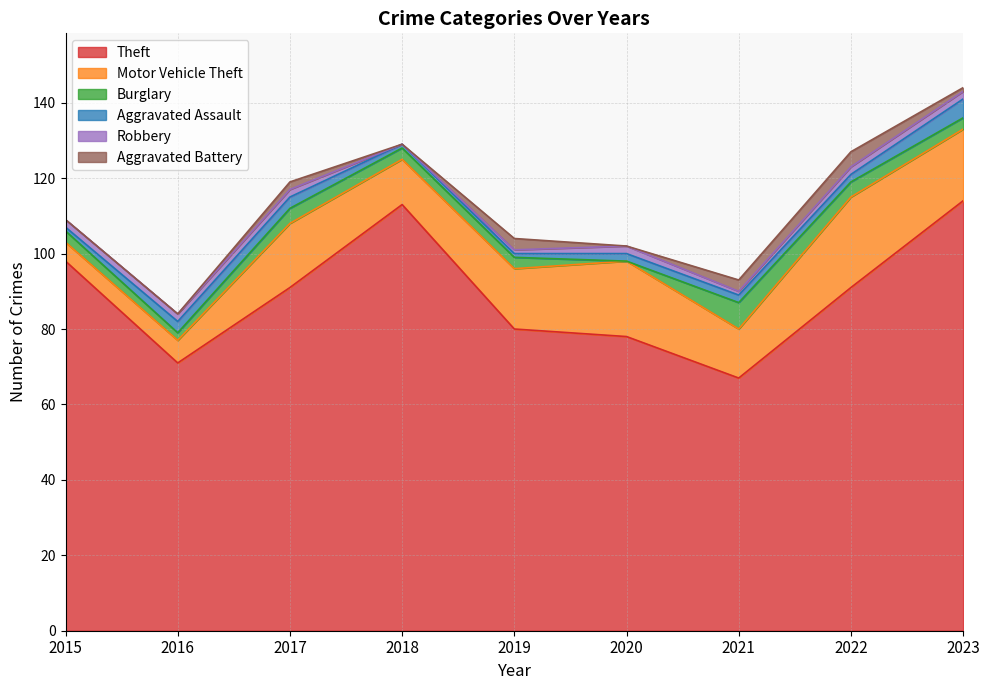

What is the difference between the maximum and minimum values in the Motor Vehicle Theft series?

19